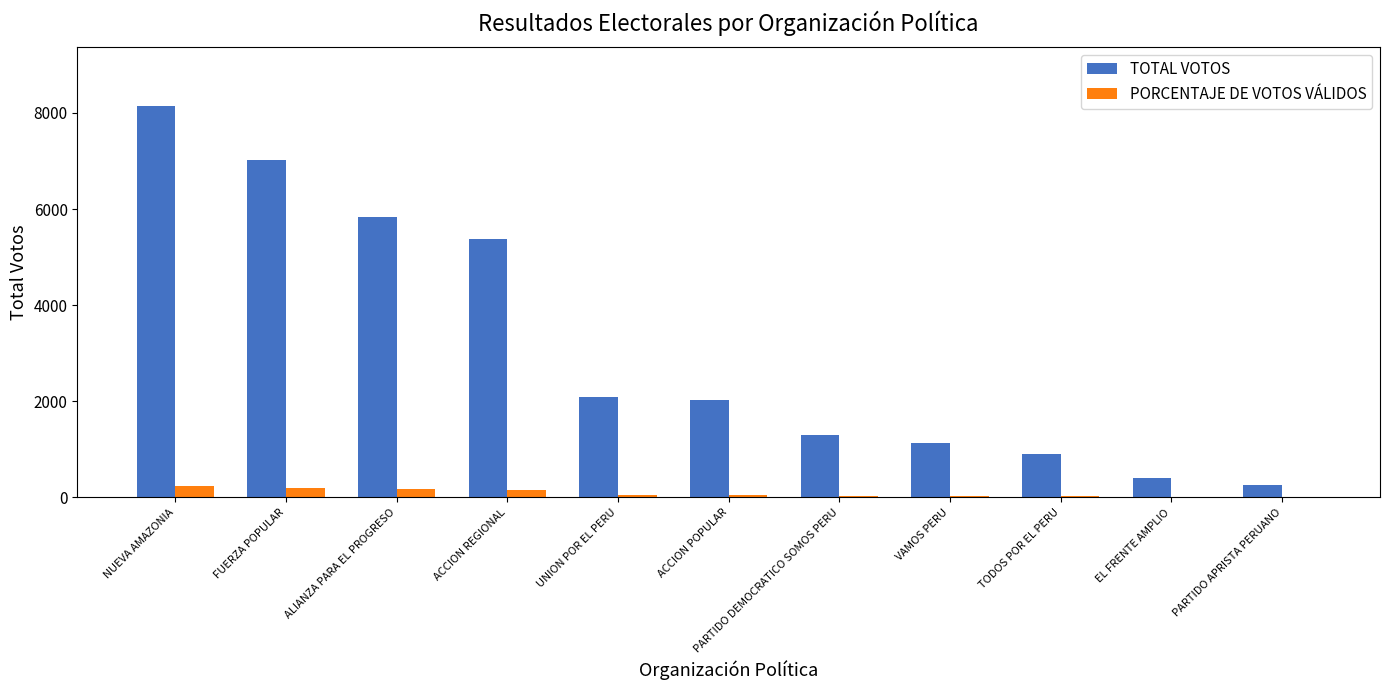

Is it true that TOTAL VOTOS equals 2020.0 at ACCION POPULAR?

True